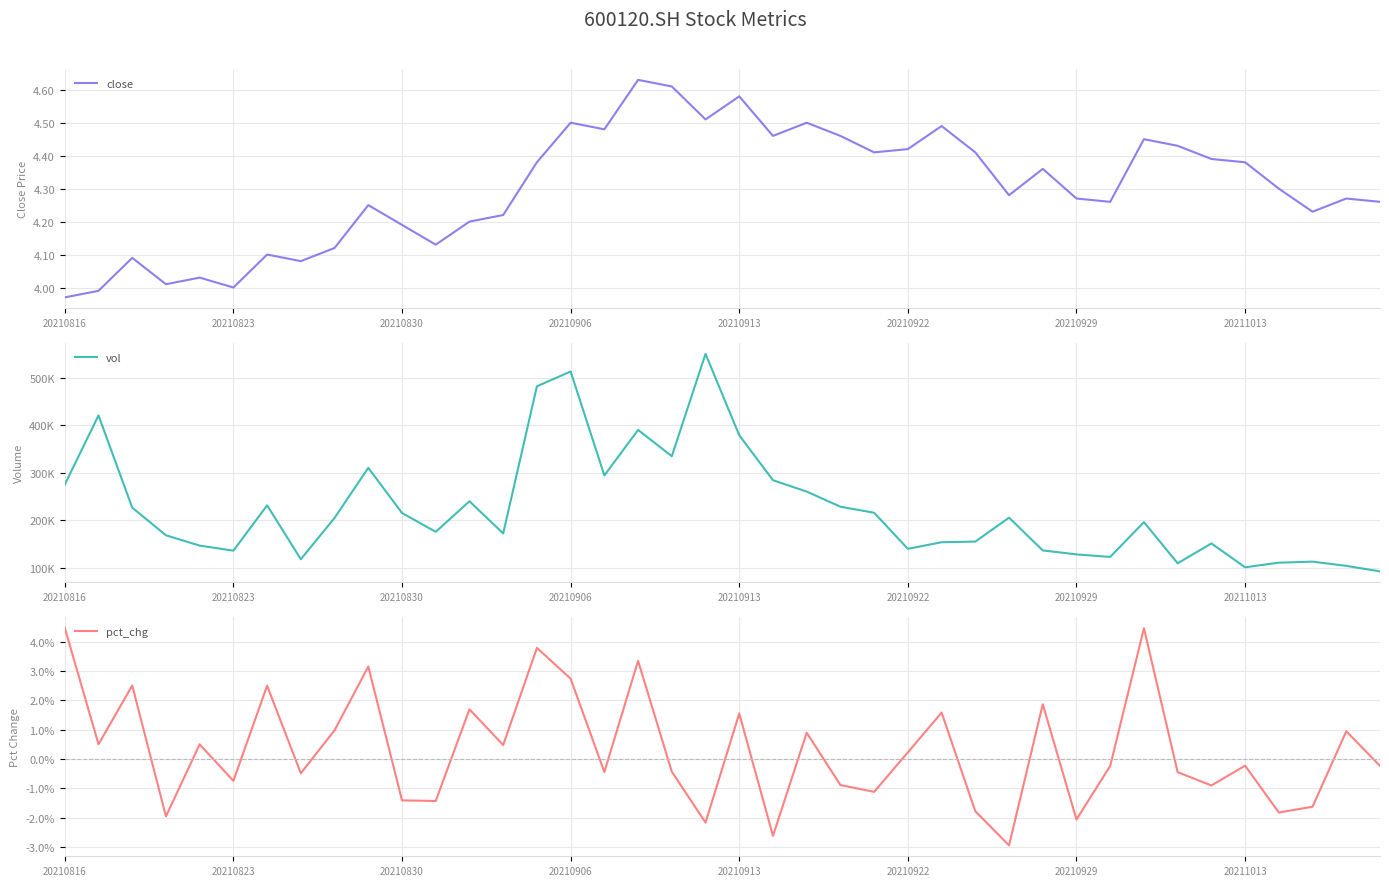

True or false: close has more than 0 interior local peaks.

True